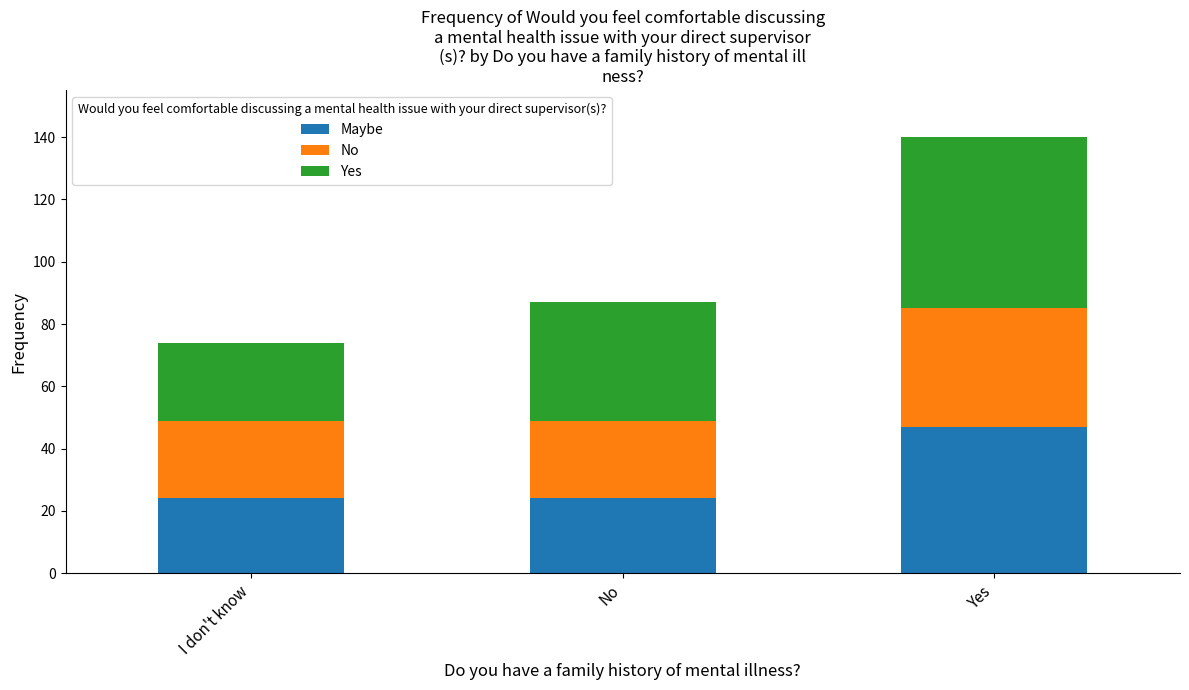

What are all the series names shown in the legend?

Maybe, No, Yes